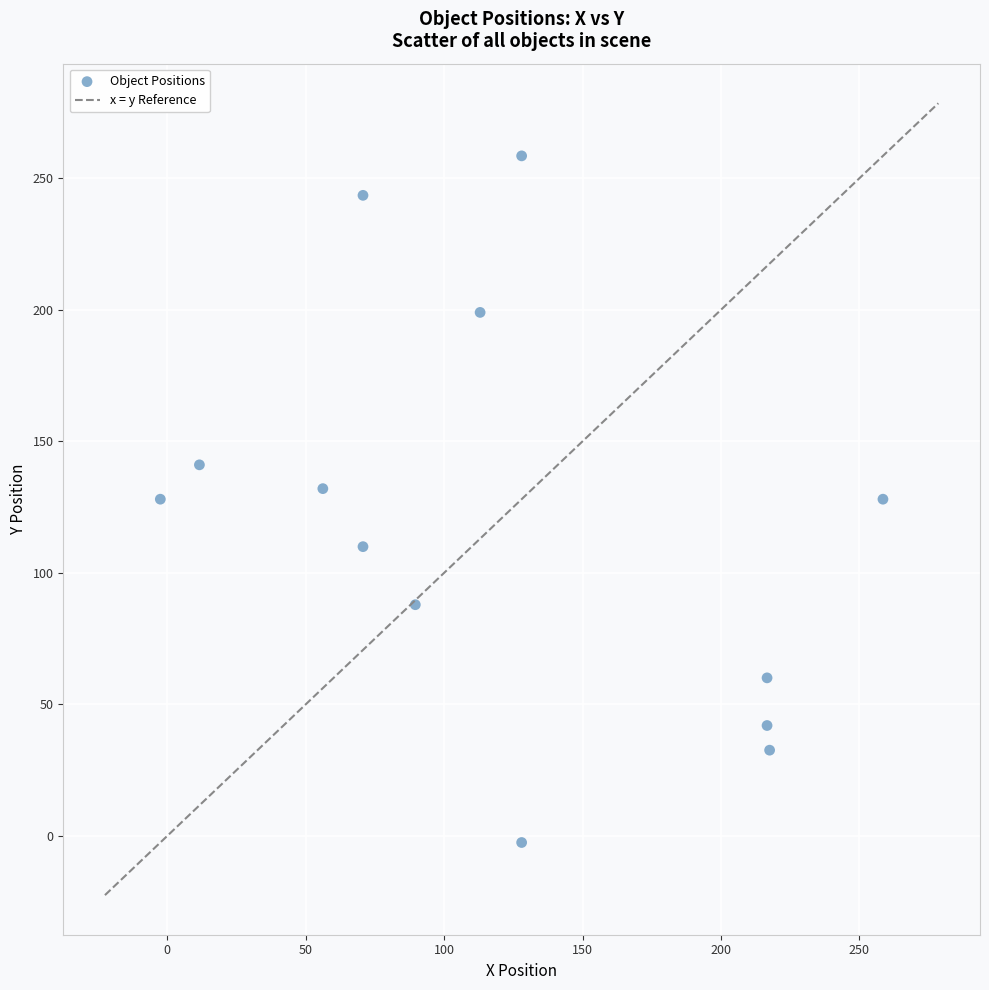

What is the range of Y values (max minus min)?

261.0